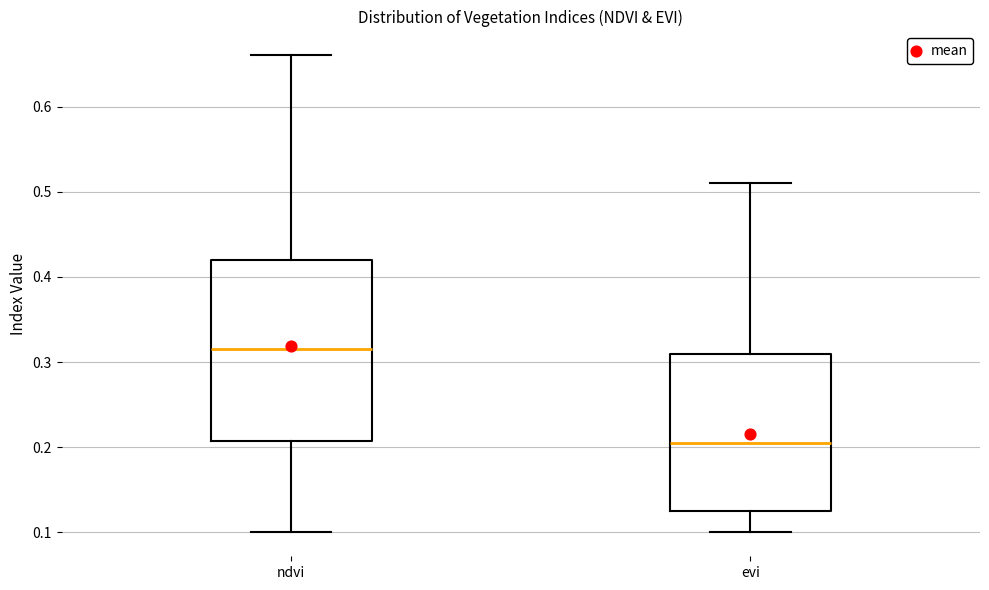

Reading left to right, transcribe this box plot: for each box, give where its median line is, the range the box spans, and where its two whiskers end, as read against the y-axis. The values are not printed on the chart, so give them approximately, as read against the axis.

ndvi: median 0.32, box 0.21 to 0.42, whiskers 0.10 to 0.66
evi: median 0.21, box 0.13 to 0.31, whiskers 0.10 to 0.51